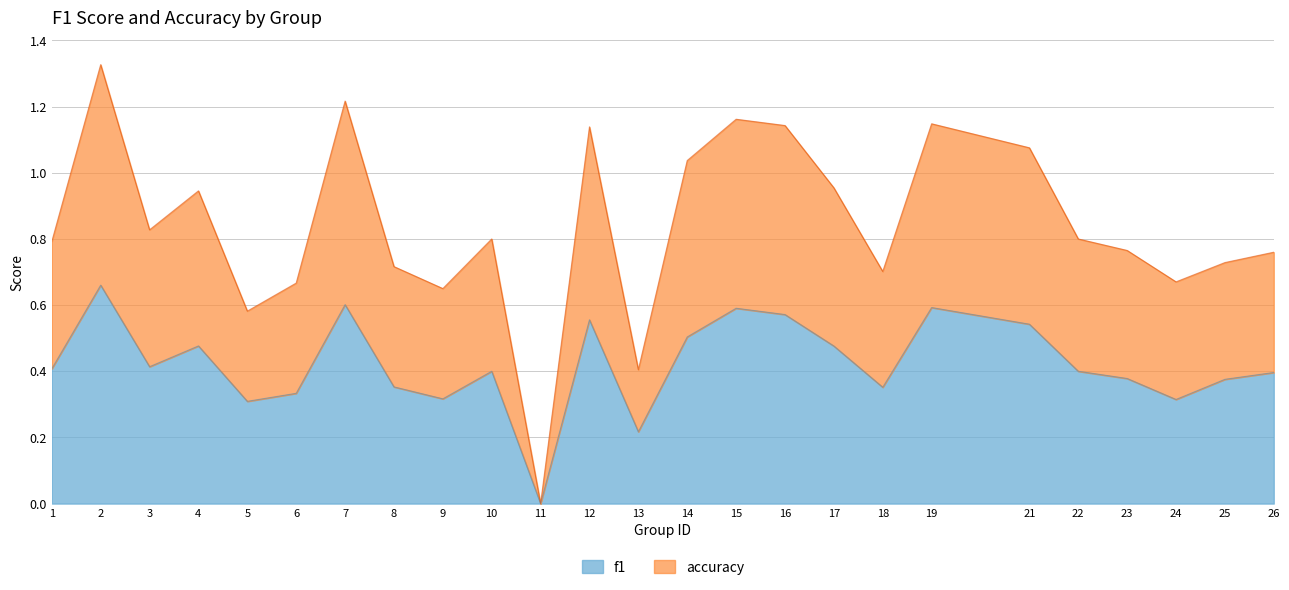

At which category does accuracy reach its first local peak?

2